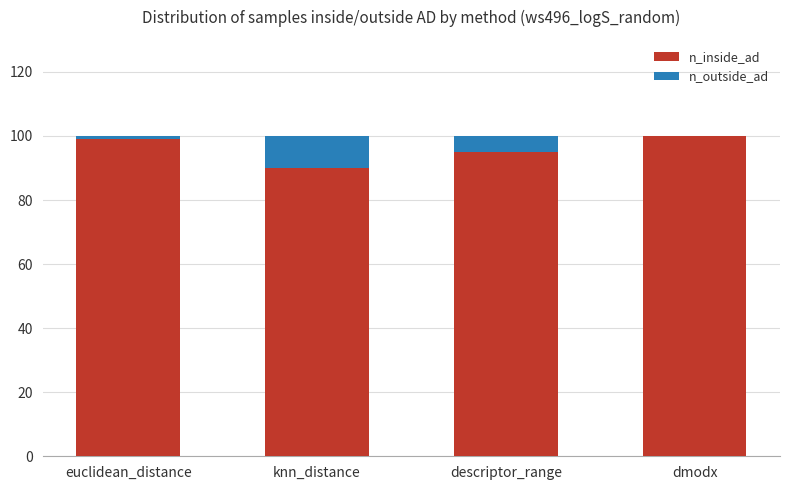

What is the maximum value for n_inside_ad?

100